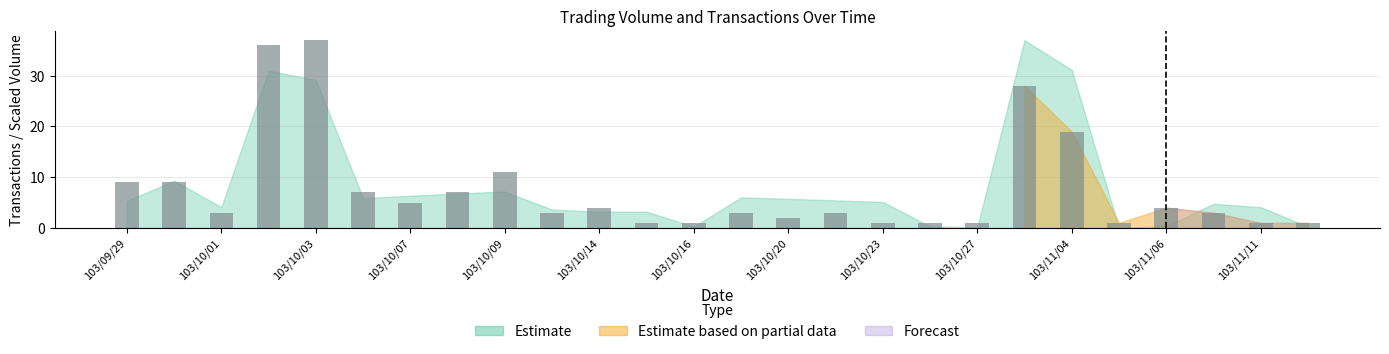

Are the bars grouped side by side (vs. stacked)?

No